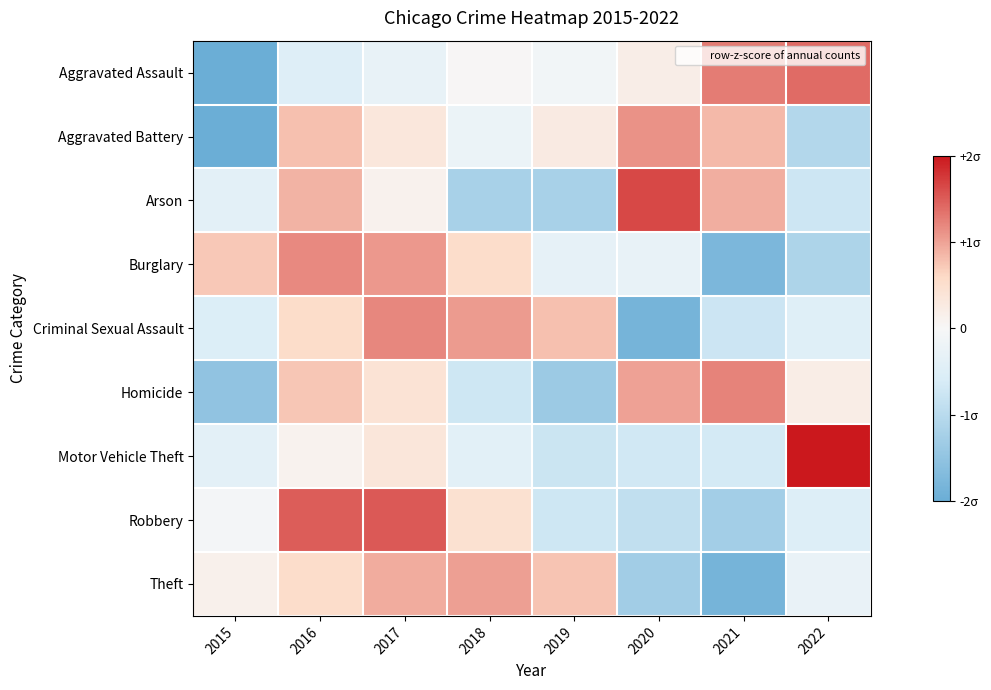

List the series in order of their peak value, lowest first.

Theft, Aggravated Battery, Burglary, Criminal Sexual Assault, Homicide, Aggravated Assault, Robbery, Arson, Motor Vehicle Theft